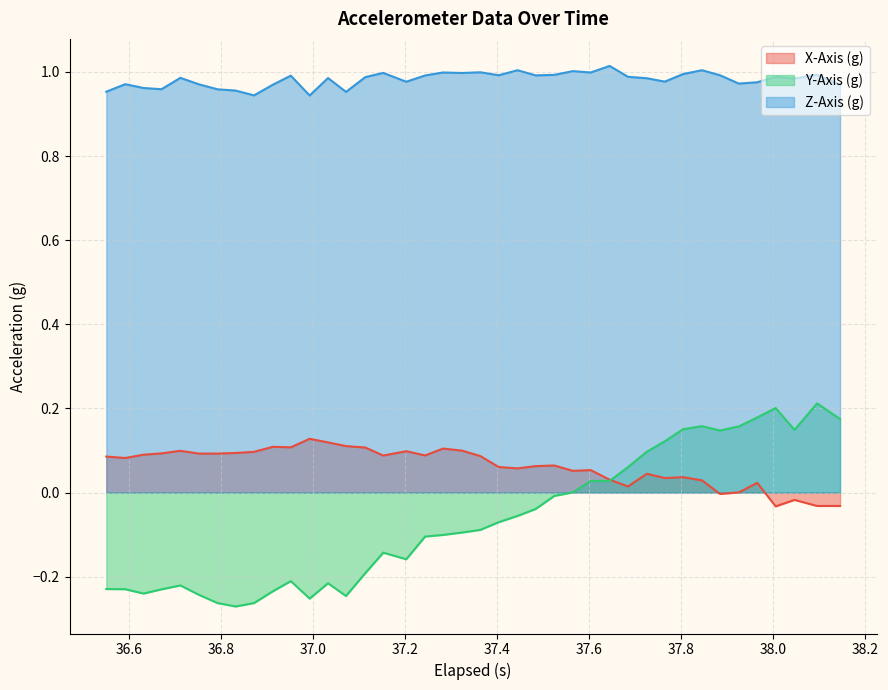

How many data points in X-Axis (g) are above 0?

35